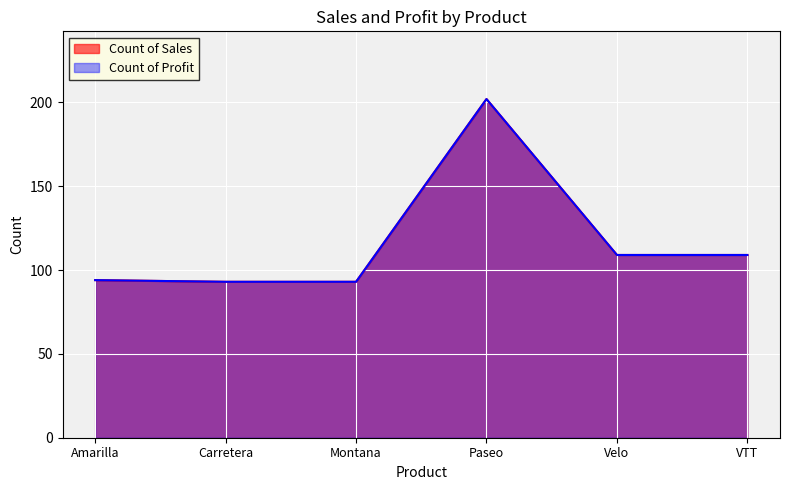

At which category does the chart reach its peak across all series?

Paseo